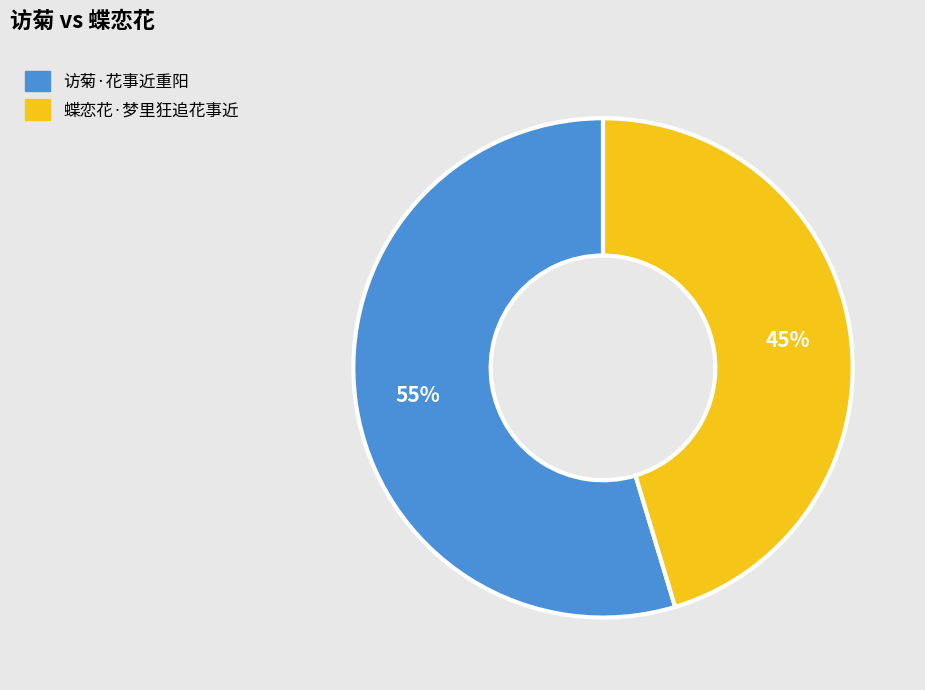

Between 访菊·花事近重阳 and 蝶恋花·梦里狂追花事近, which is larger?

访菊·花事近重阳